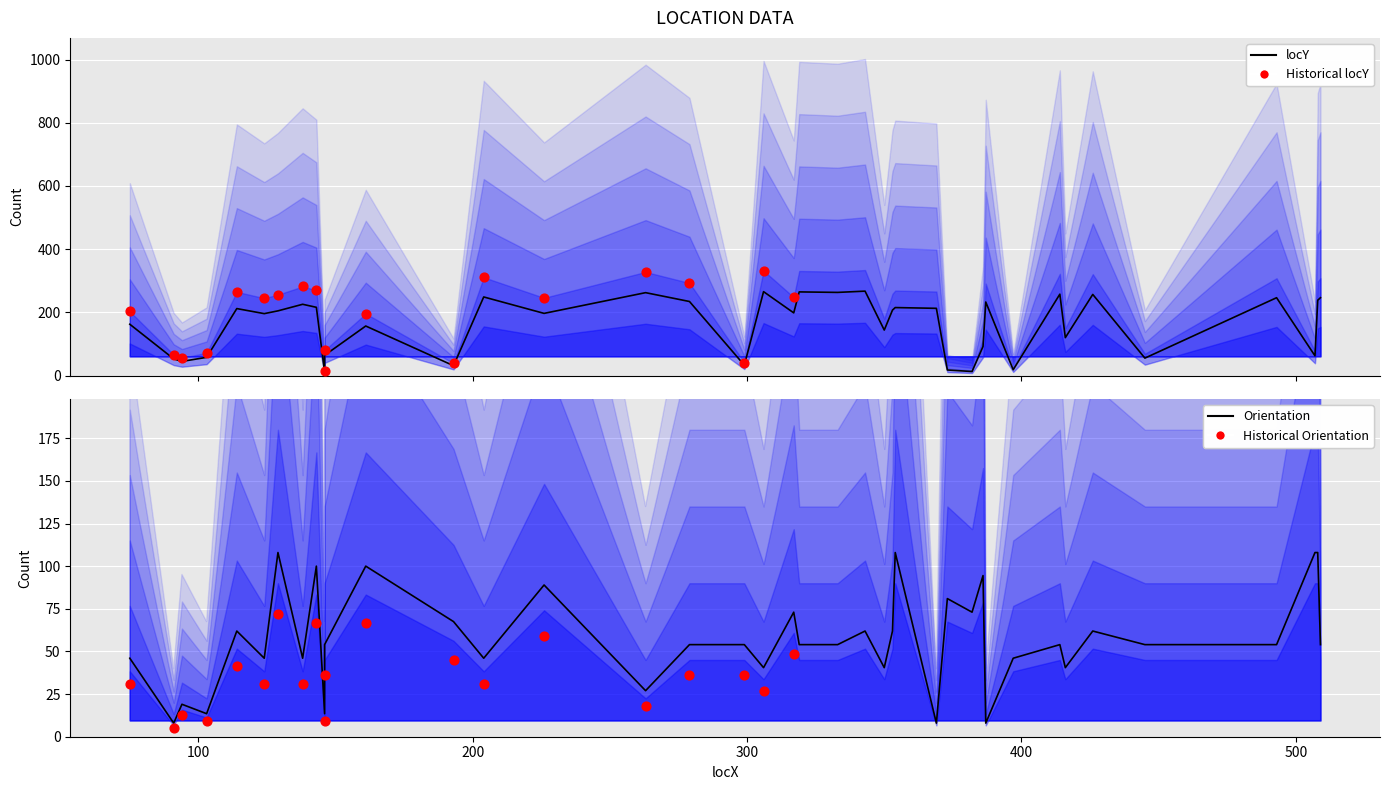

Which series has the largest total across all categories?

locY